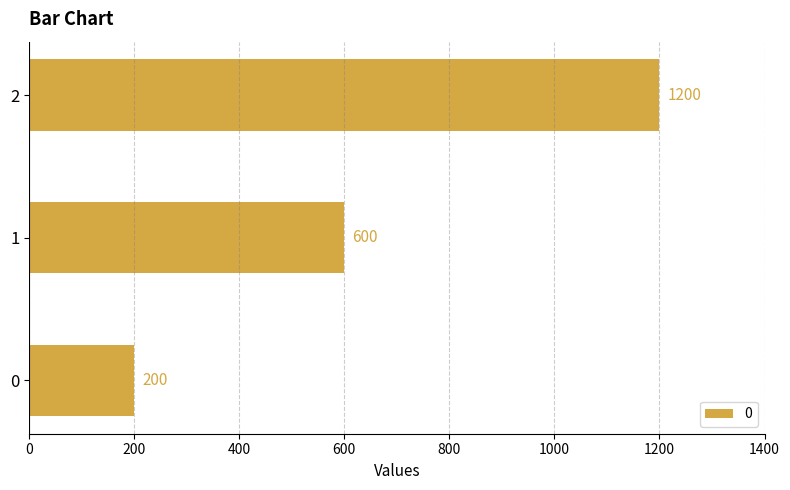

What is the change in value from 0 to 1?

+400